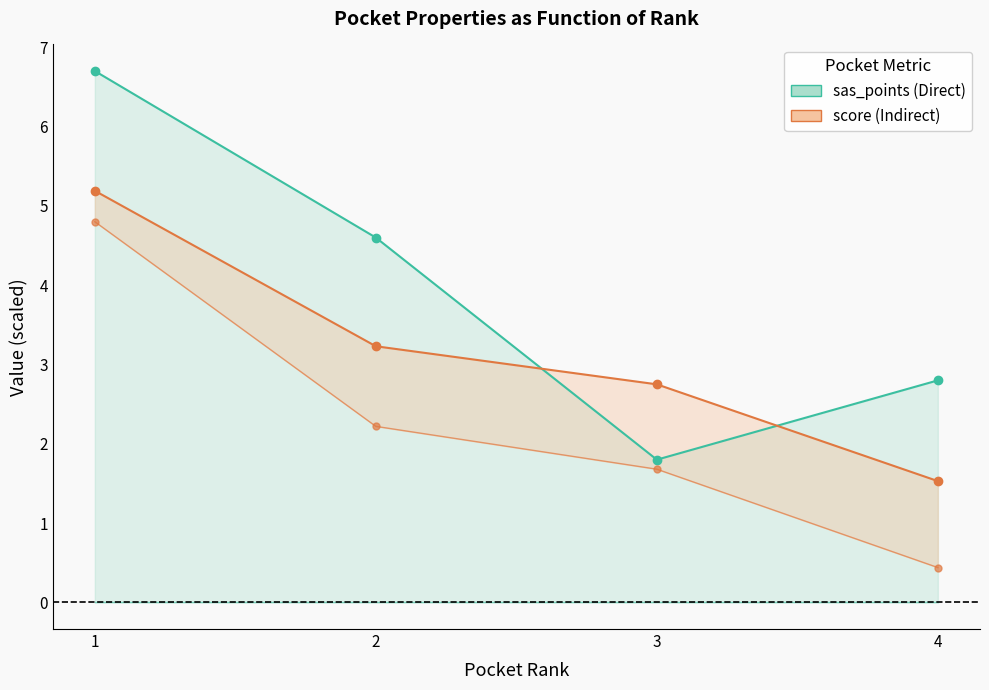

What is the sum of the sas_points values at 2 and 1?

11.3